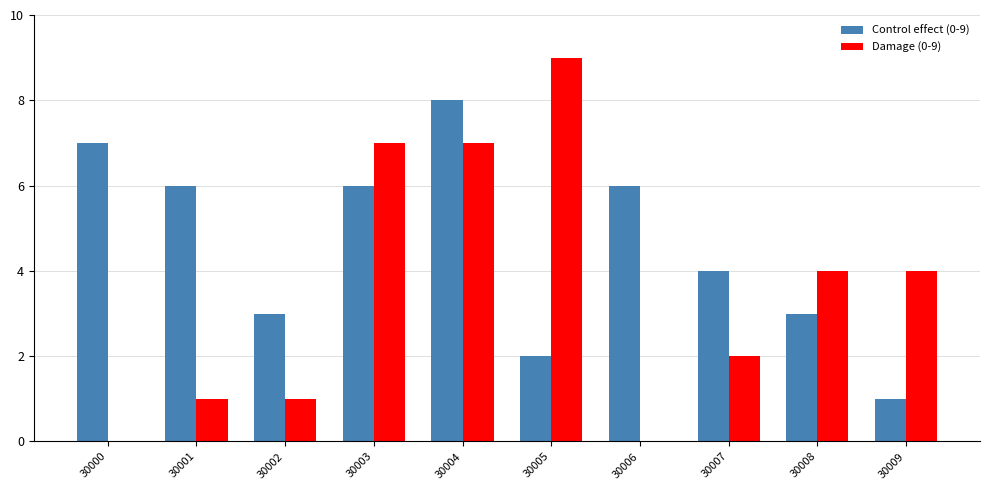

At which category is the sum across all series the highest?

30004